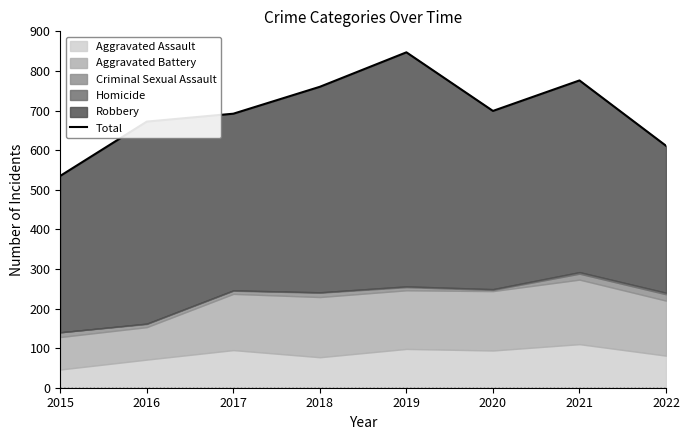

True or false: the data has more than 1 interior local peaks.

True